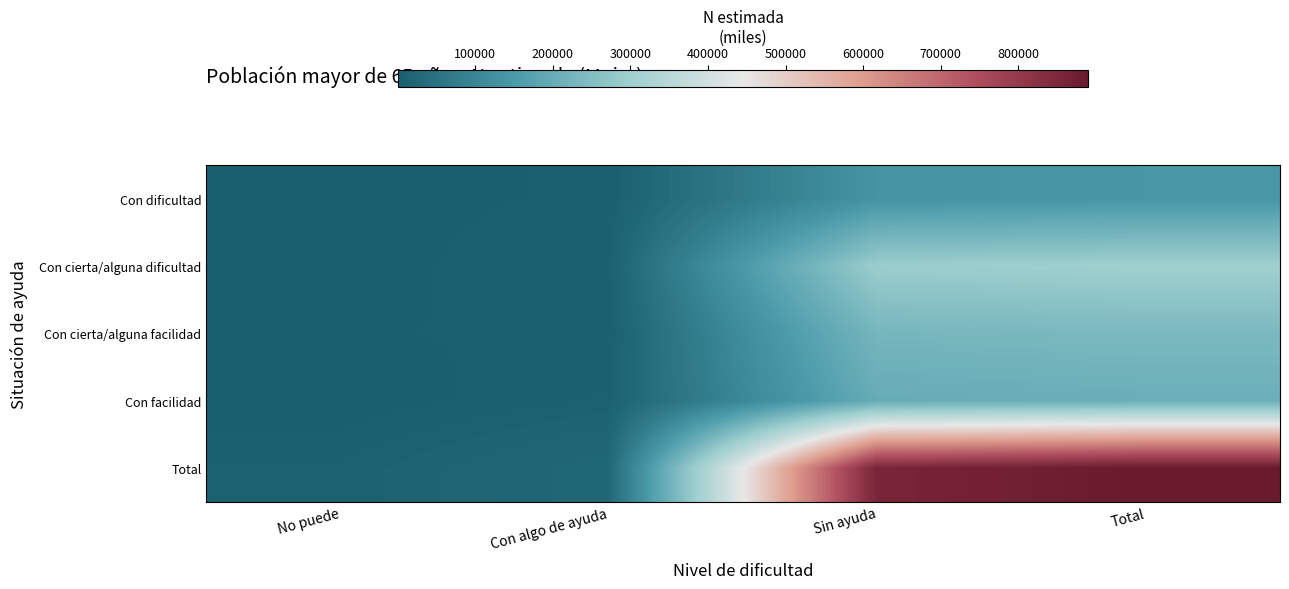

What is the total value across all series at No puede?

16274